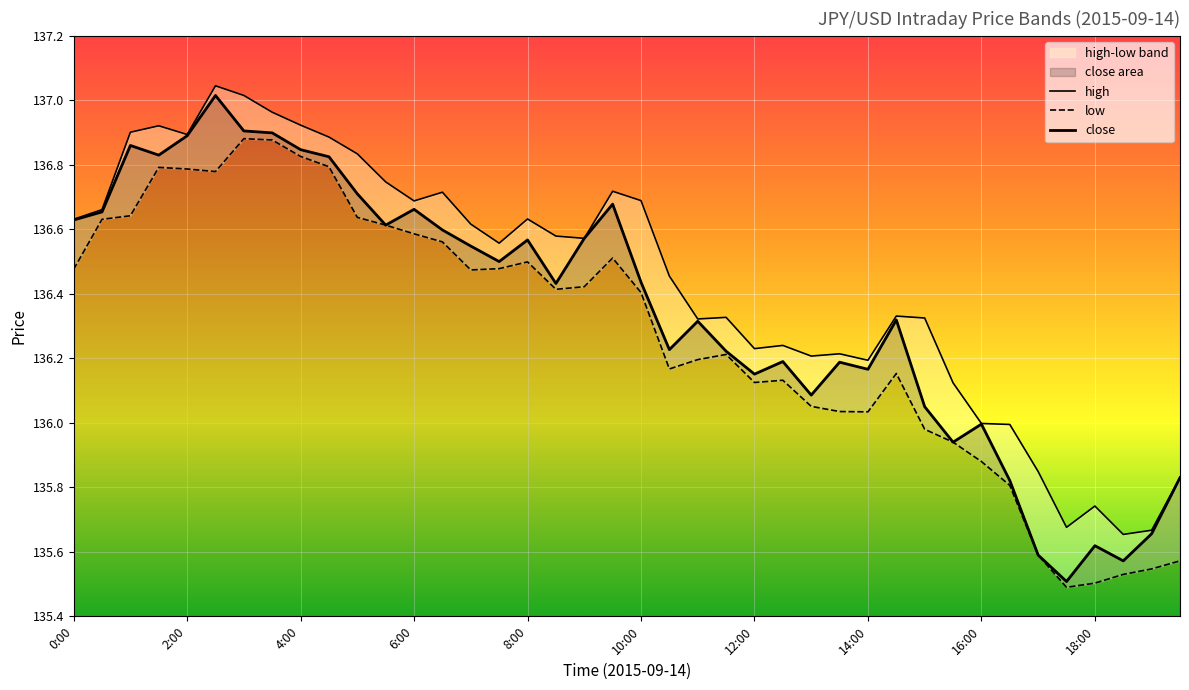

Which has a higher value, 3:30 or 10:00?

3:30